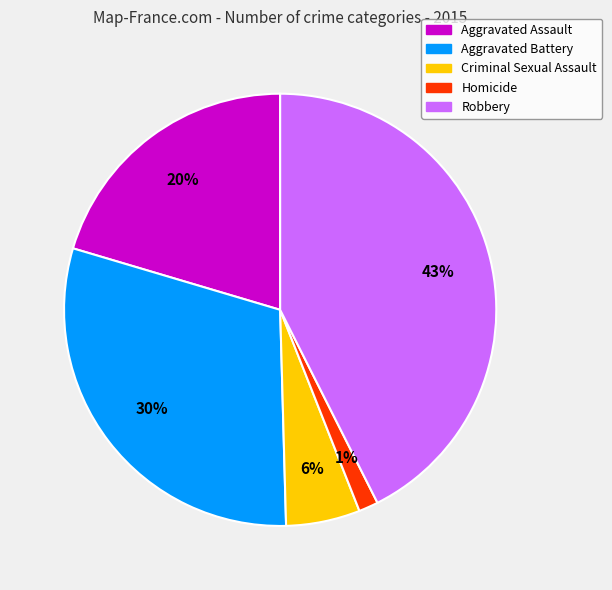

To the nearest percent, what is the average slice percentage?

20%